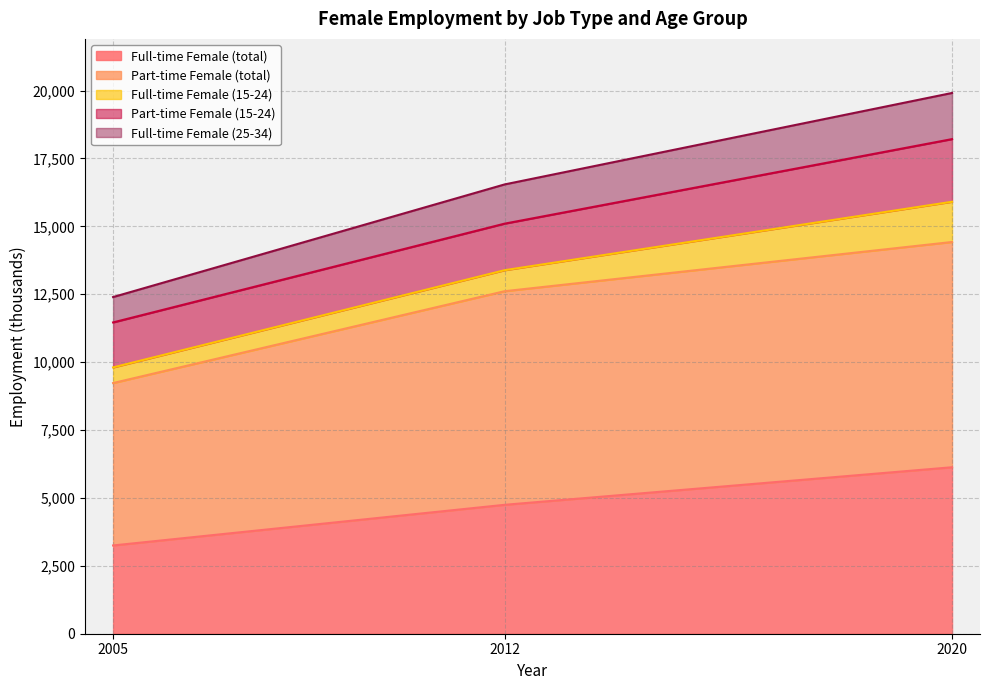

Is it true that Full-time Female (total) equals 6709.3 at 2012?

False